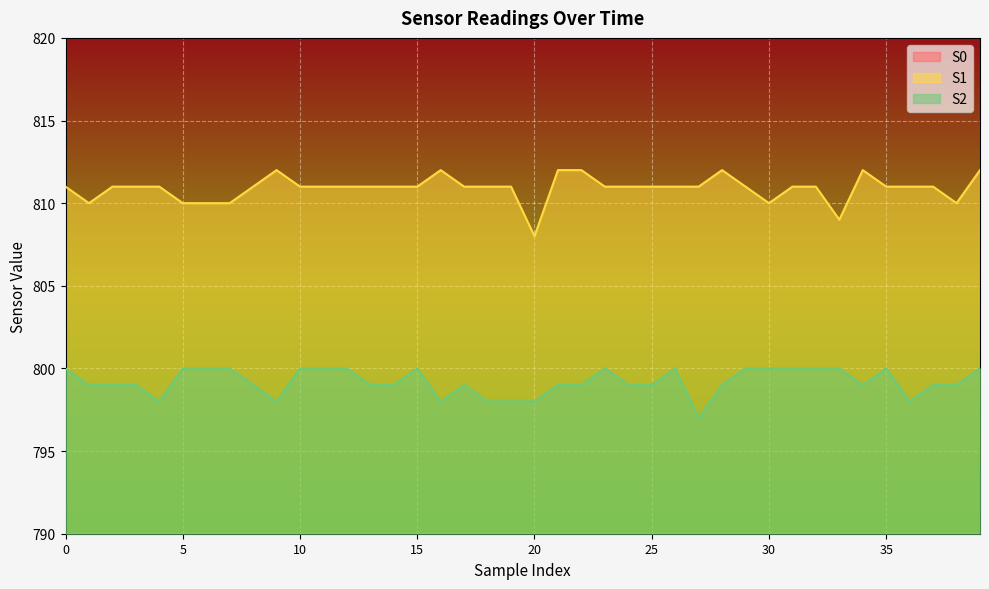

How many series are shown in this chart?

3